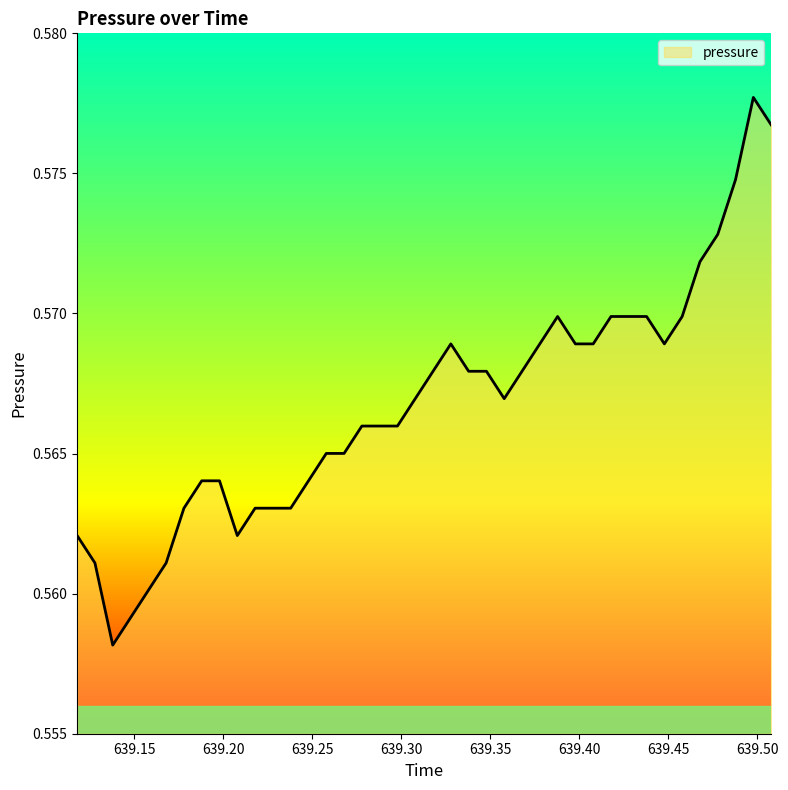

Reading left to right, list all the values displayed in this chart.

0.6	0.6	0.6	0.6	0.6	0.6	0.6	0.6	0.6	0.6	0.6	0.6	0.6	0.6	0.6	0.6	0.6	0.6	0.6	0.6	0.6	0.6	0.6	0.6	0.6	0.6	0.6	0.6	0.6	0.6	0.6	0.6	0.6	0.6	0.6	0.6	0.6	0.6	0.6	0.6